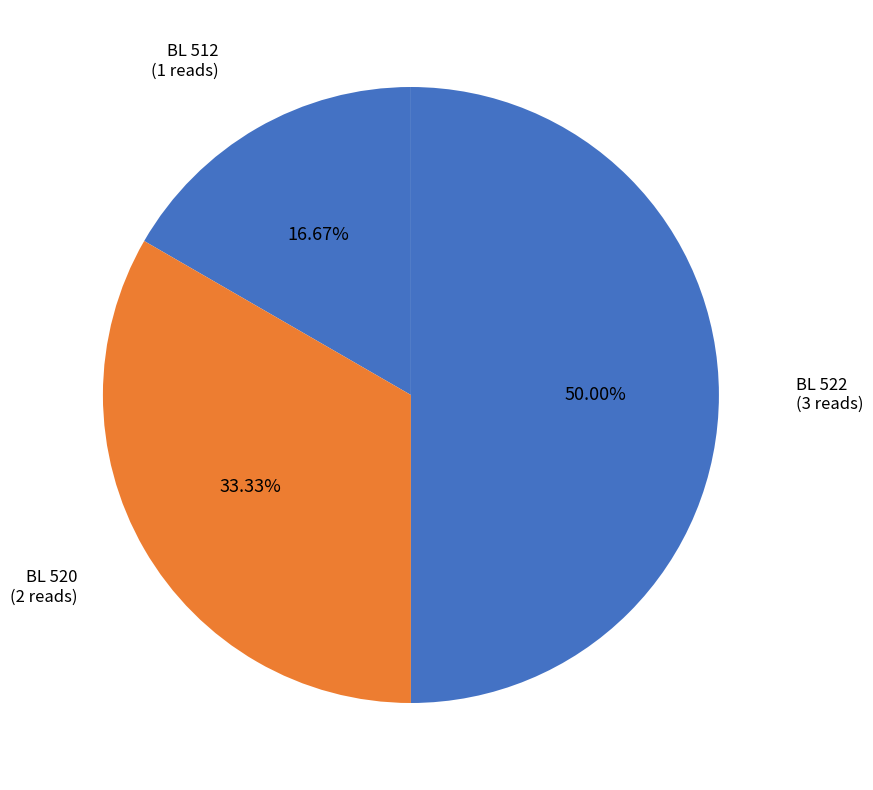

Does BL 512 account for over 50% of the chart?

No